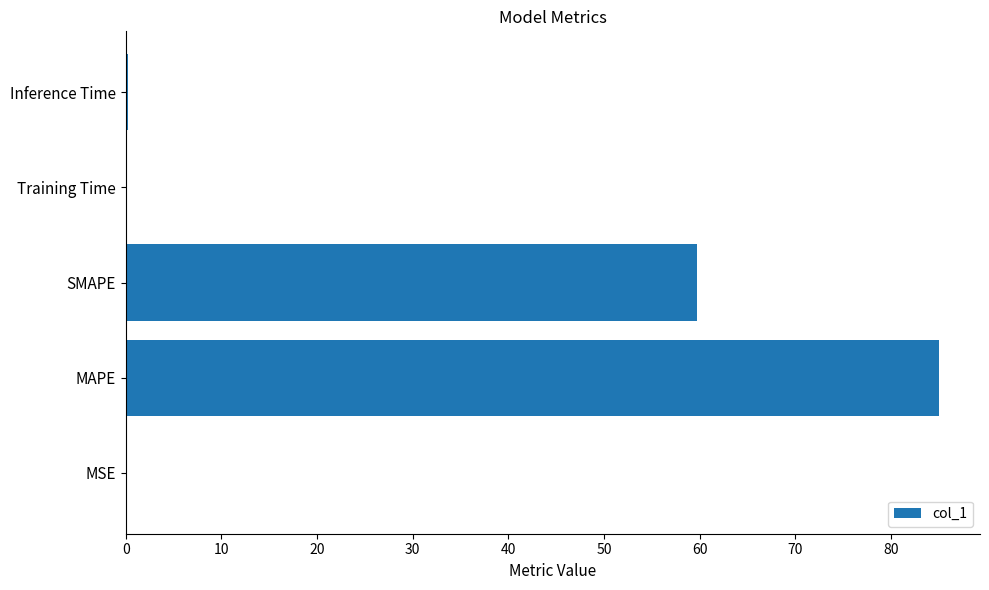

What is the sum of the values at MAPE and SMAPE?

144.7